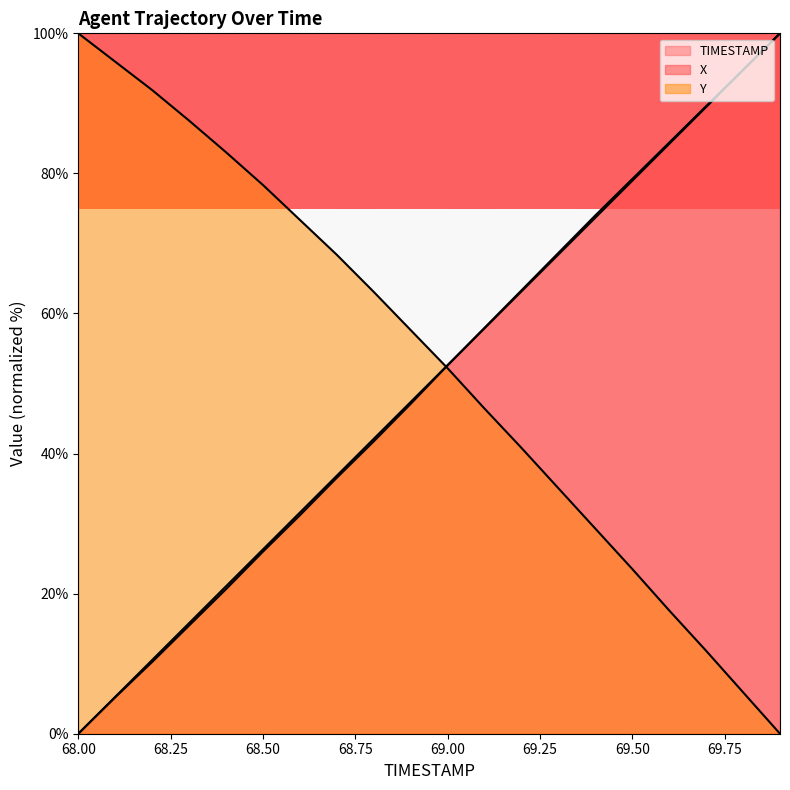

How many intersections are there between X and TIMESTAMP?

1